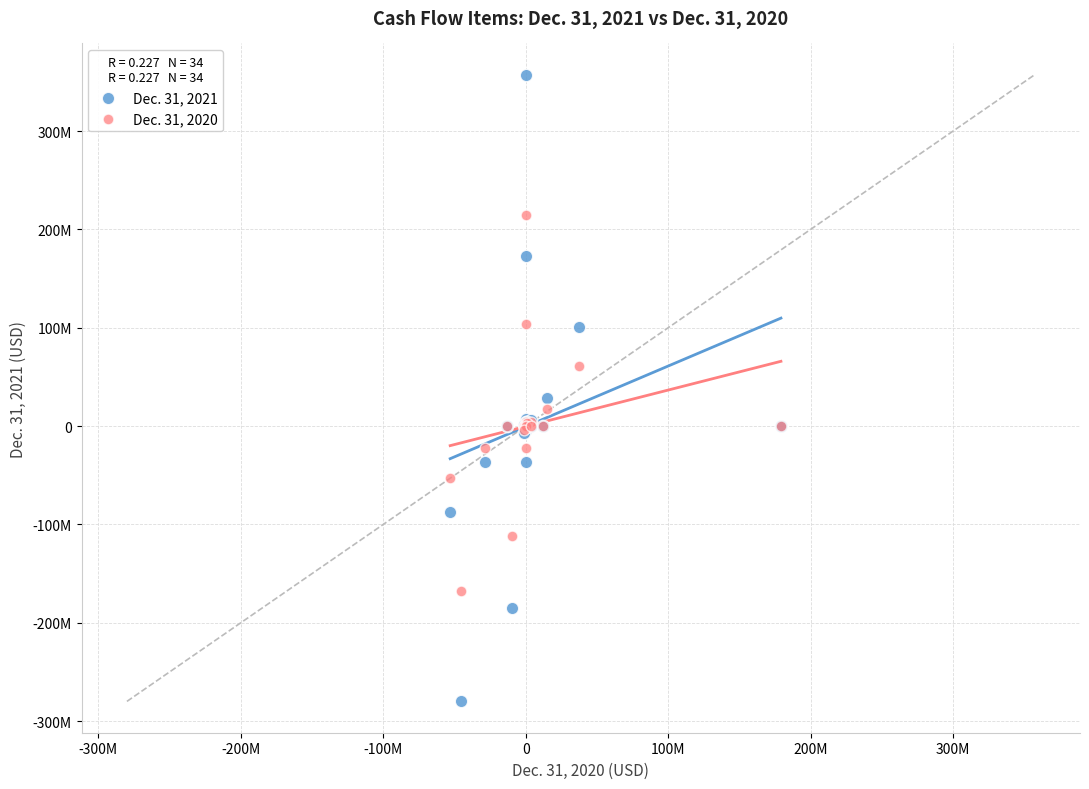

Which series reaches the maximum Y coordinate?

Dec. 31, 2021